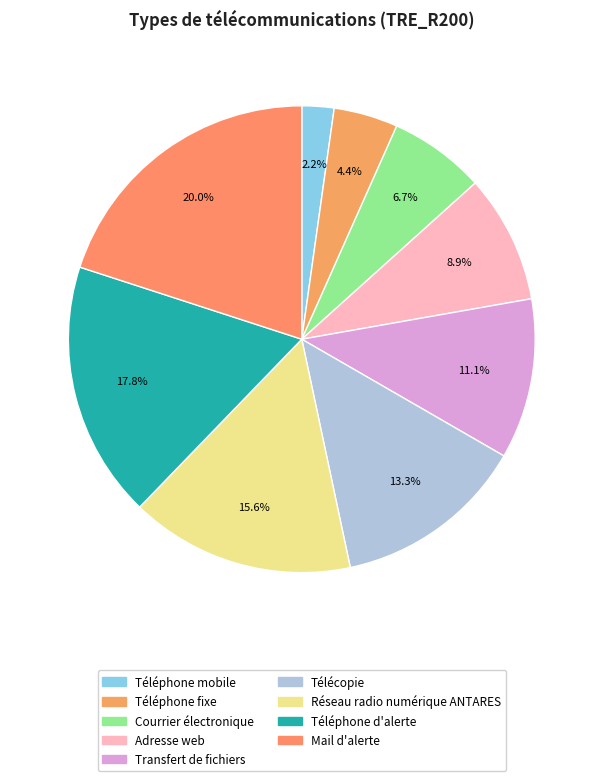

To the nearest percent, what portion does Courrier électronique represent?

7%